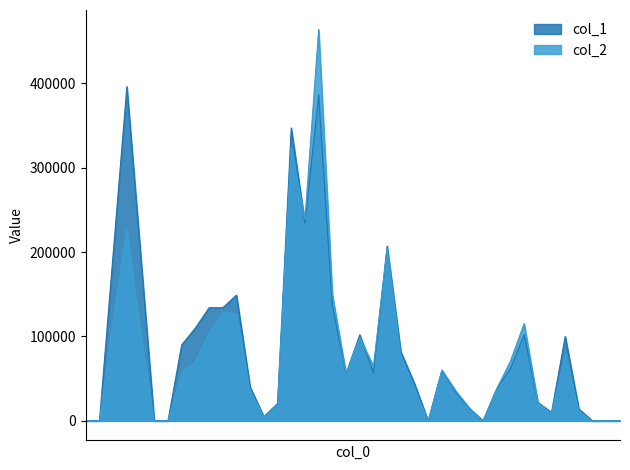

At 101/01/09, list the series in order from largest to smallest.

col_1, col_2